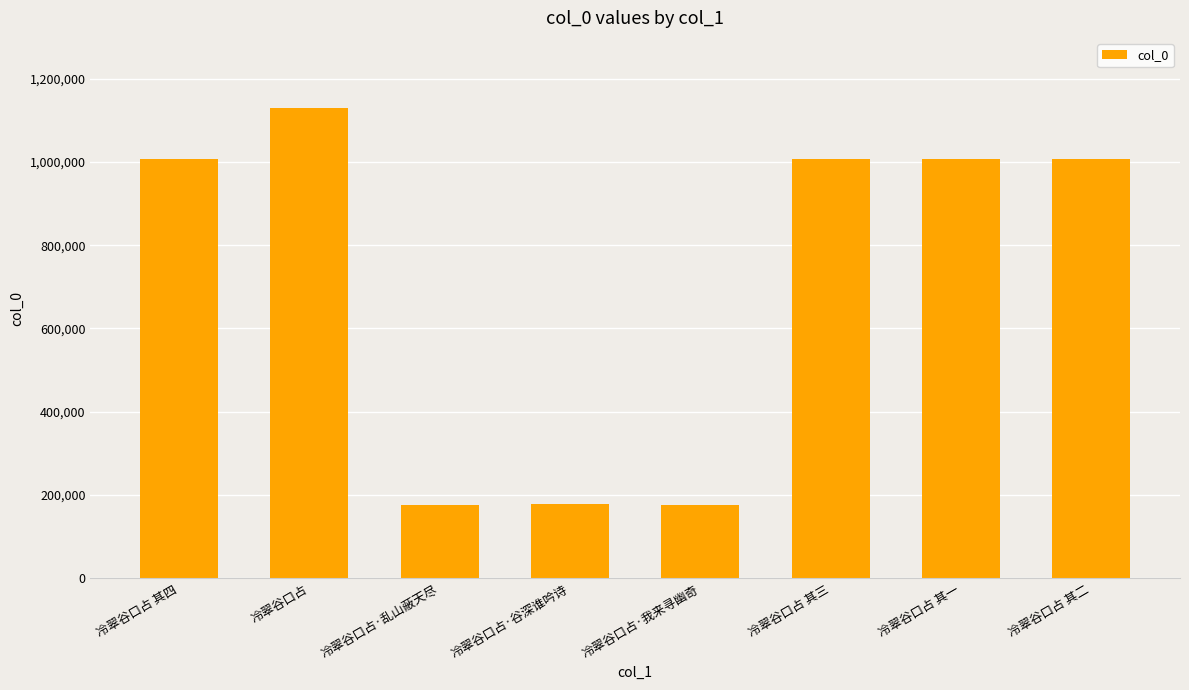

What is the change in value from 冷翠谷口占·谷深谁吟诗 to 冷翠谷口占 其二?

+829908